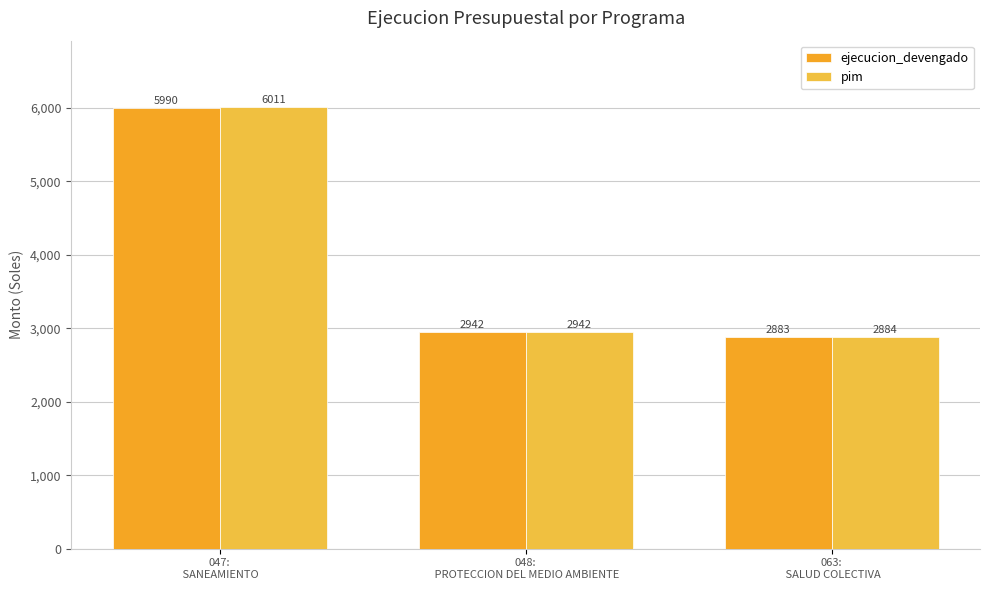

At which label is pim closest to 4447?

048:
 PROTECCION DEL MEDIO AMBIENTE